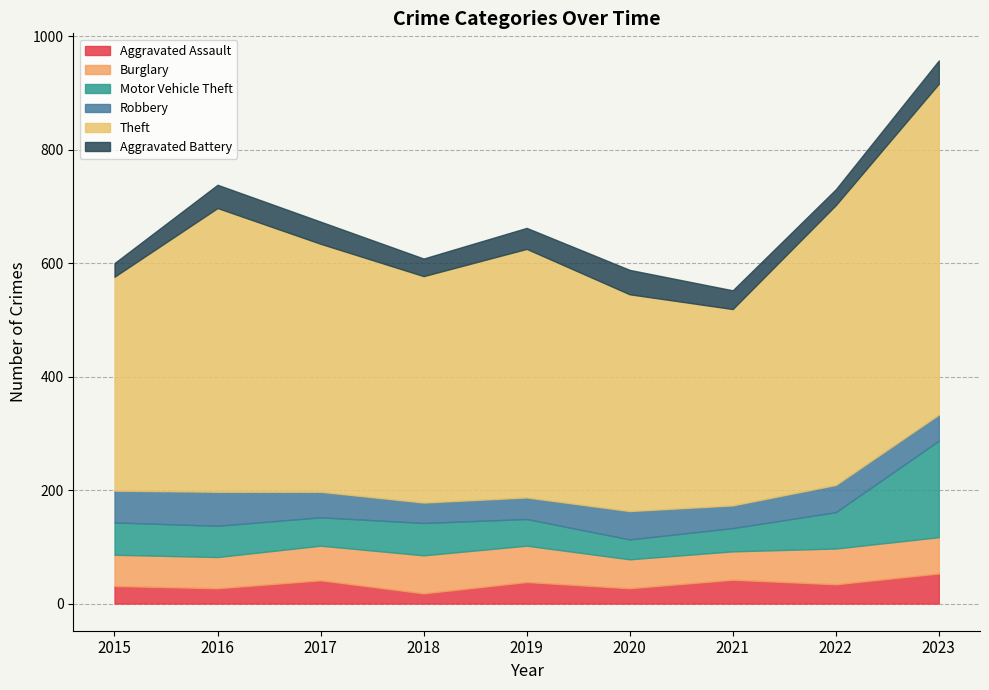

True or false: Theft and Motor Vehicle Theft intersect in this chart.

False